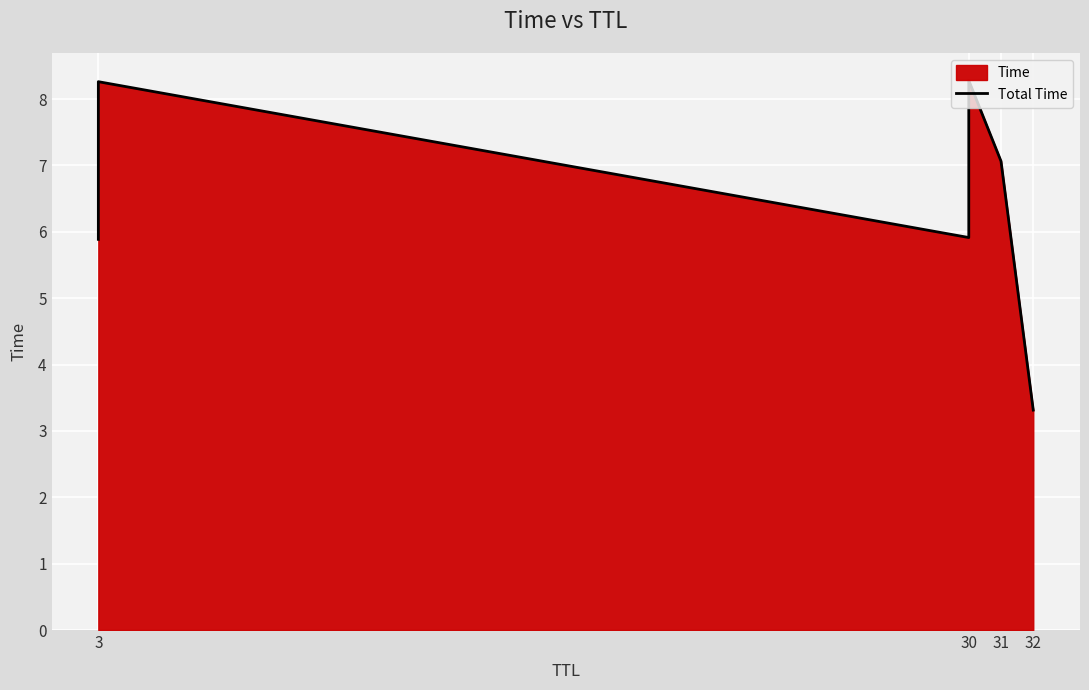

Reading left to right, extract all data points from this chart.

5.9	8.3	5.9	8.3	7.1	3.3